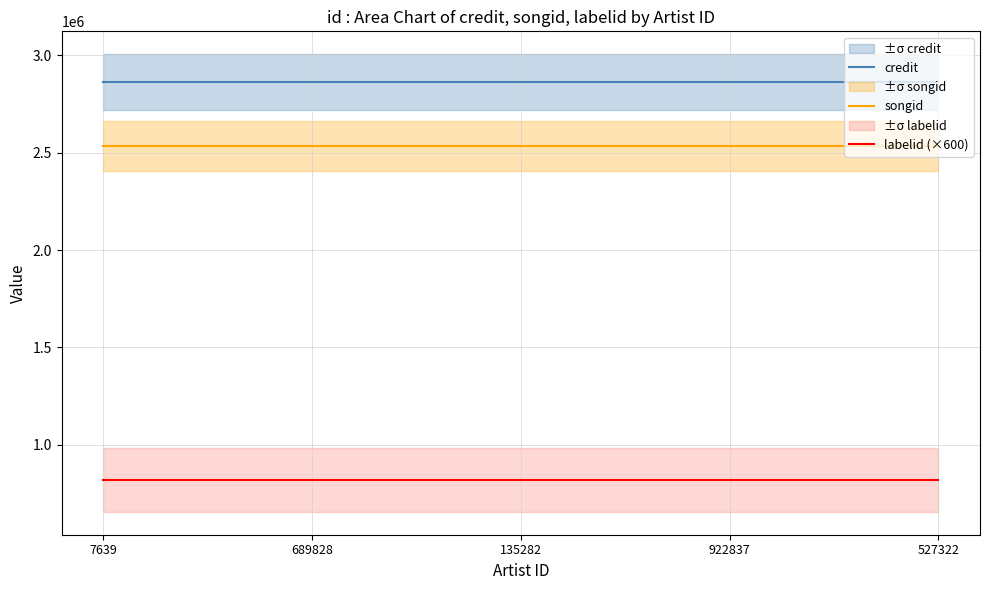

What is the total value across all series at 135282?

6217641